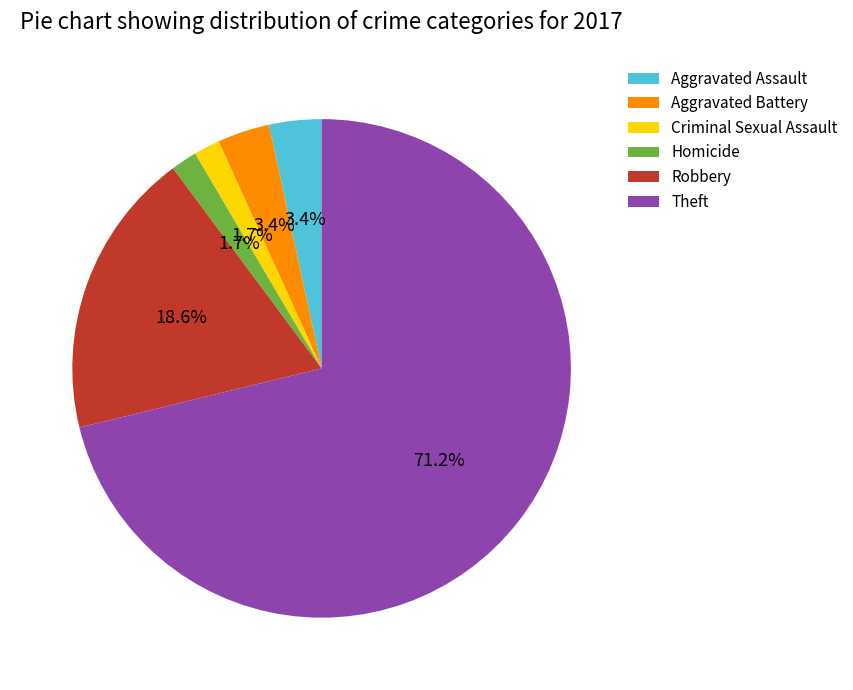

Is Homicide the majority of the pie?

No